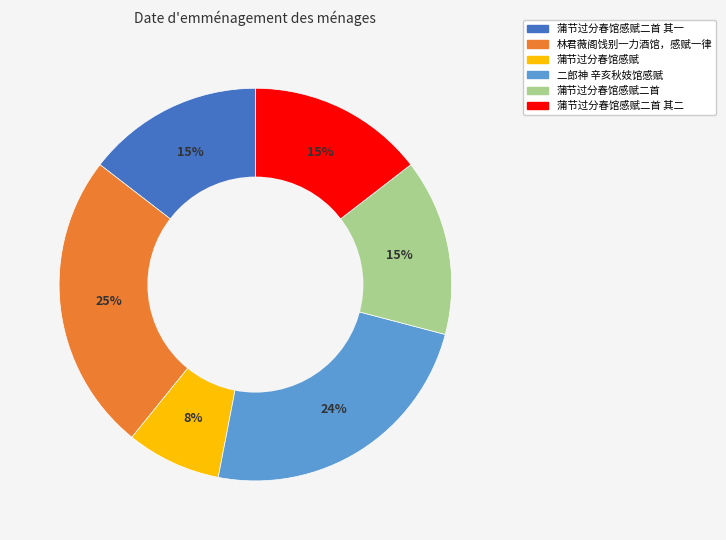

Is it true that 蒲节过分春馆感赋二首 is 6% of the pie?

False